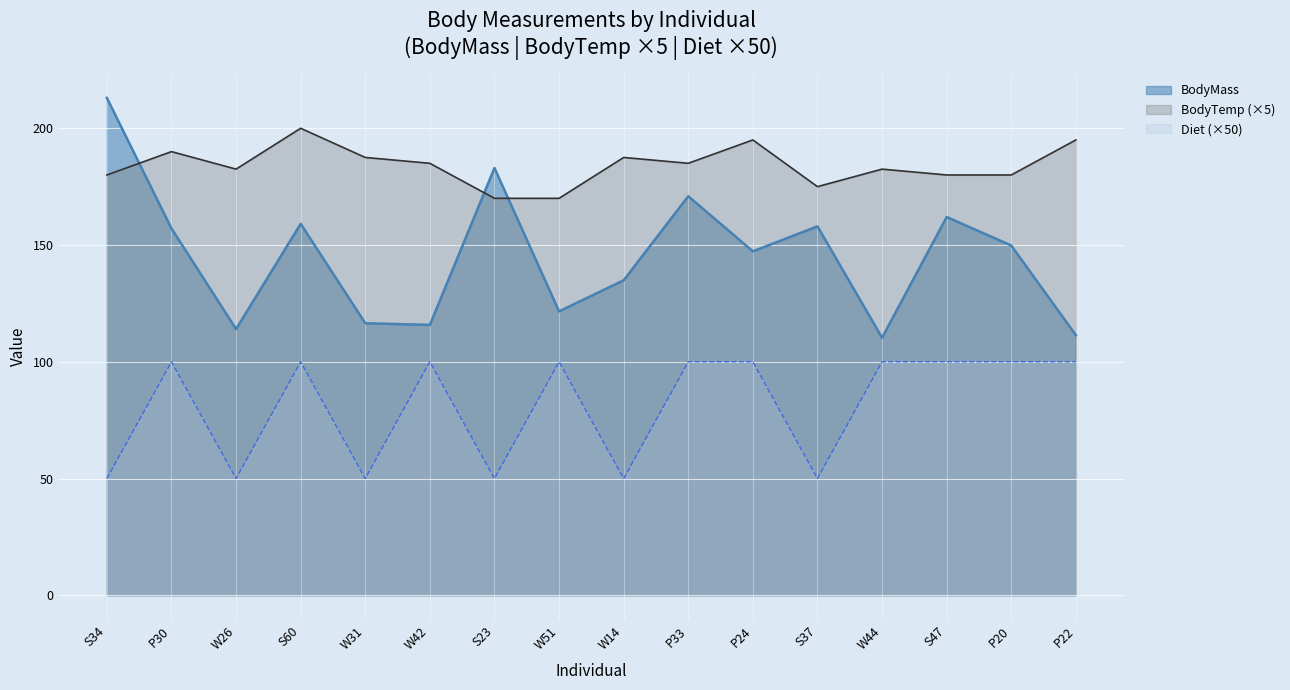

What is the spread (max minus min) of values at S37?

125.0